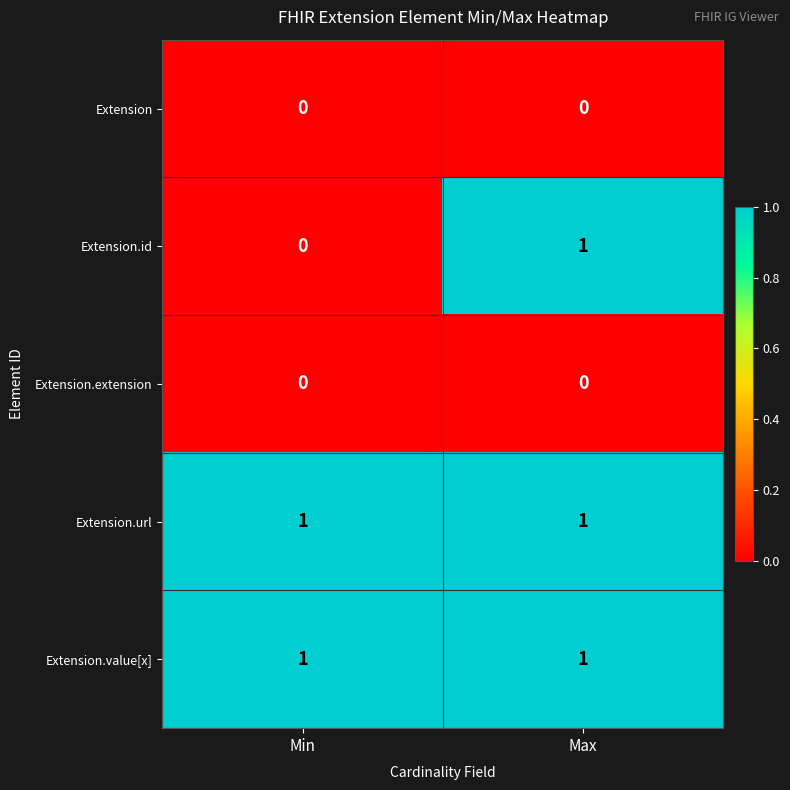

At which category is the sum across all series the highest?

Max